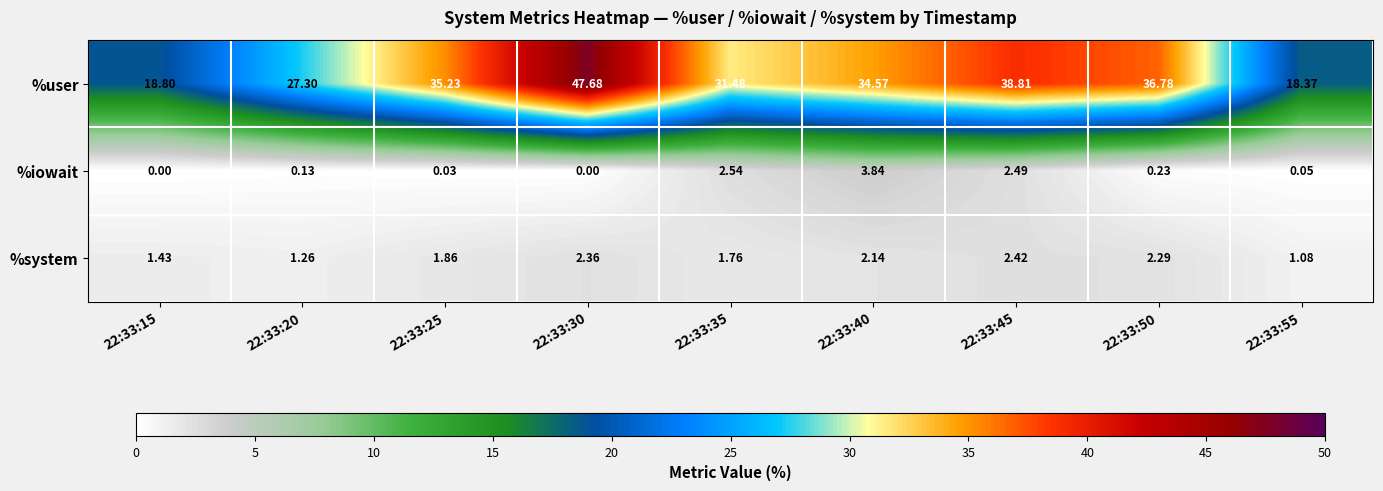

List the series in order of their peak value, lowest first.

%system, %iowait, %user